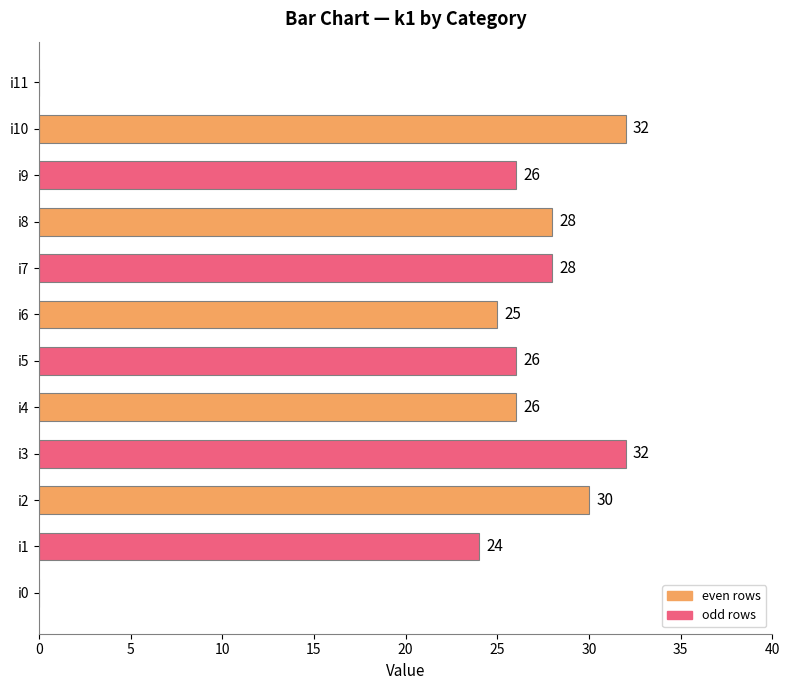

How many categories are shown in the chart?

12